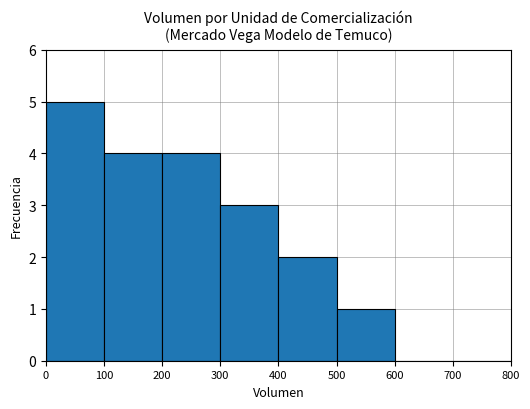

What is the change in value from 300 to 600?

-3